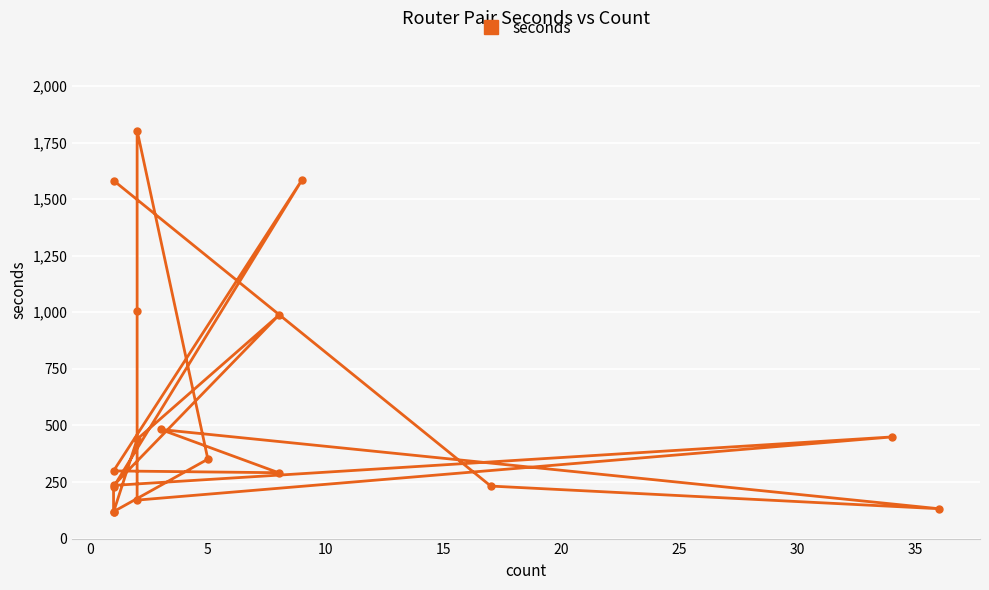

What value does the data have at 5, to the nearest 50?

350